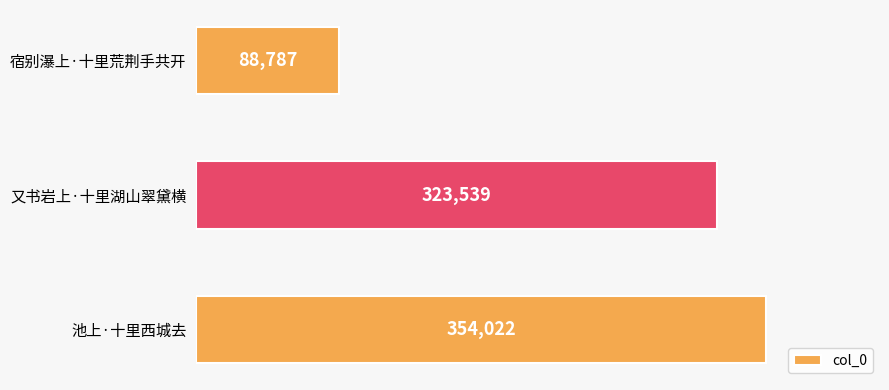

What is the average value?

255449